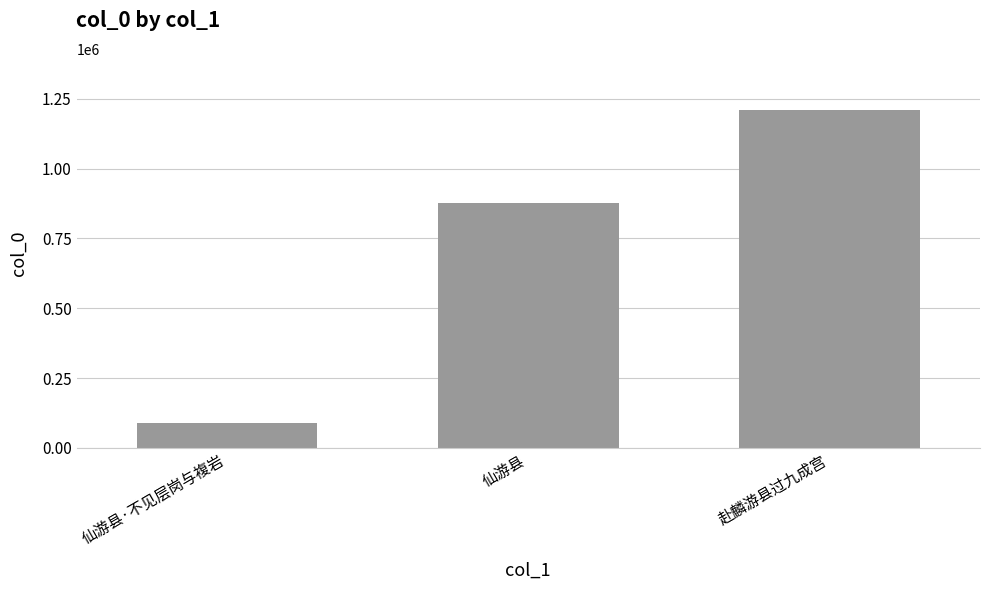

Reading left to right, what are all the values shown in this chart?

仙游县·不见层岗与複岩=89110	仙游县=876368	赴麟游县过九成宫=1210826